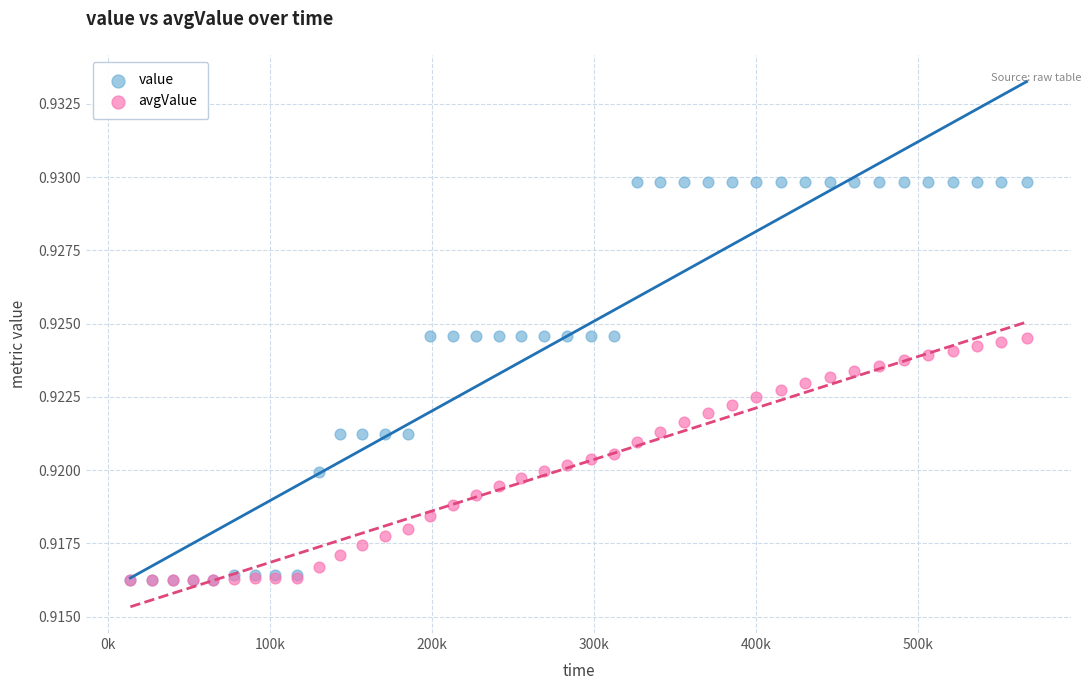

What are all the series names shown in the legend?

value, avgValue